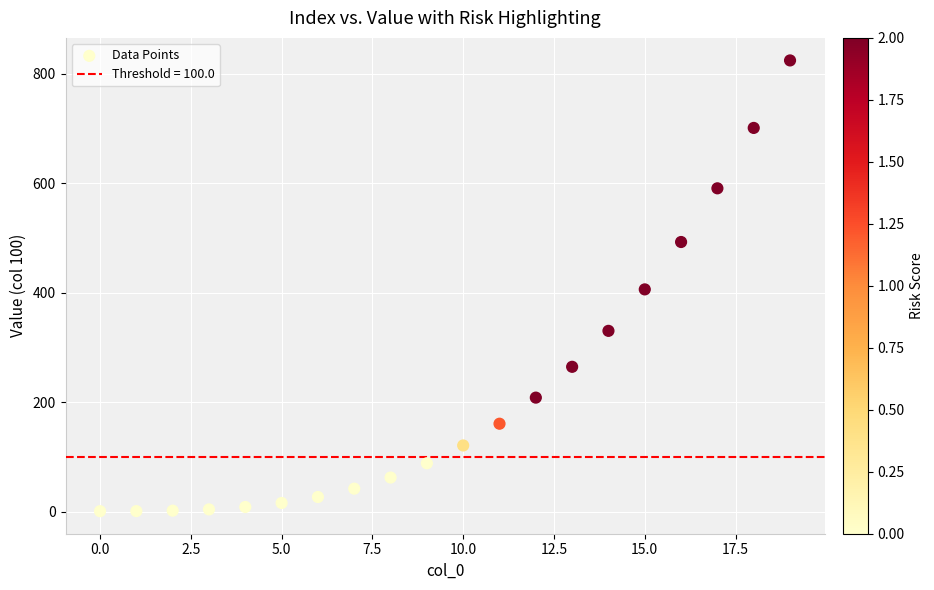

What is the range of Y values (max minus min)?

823.1